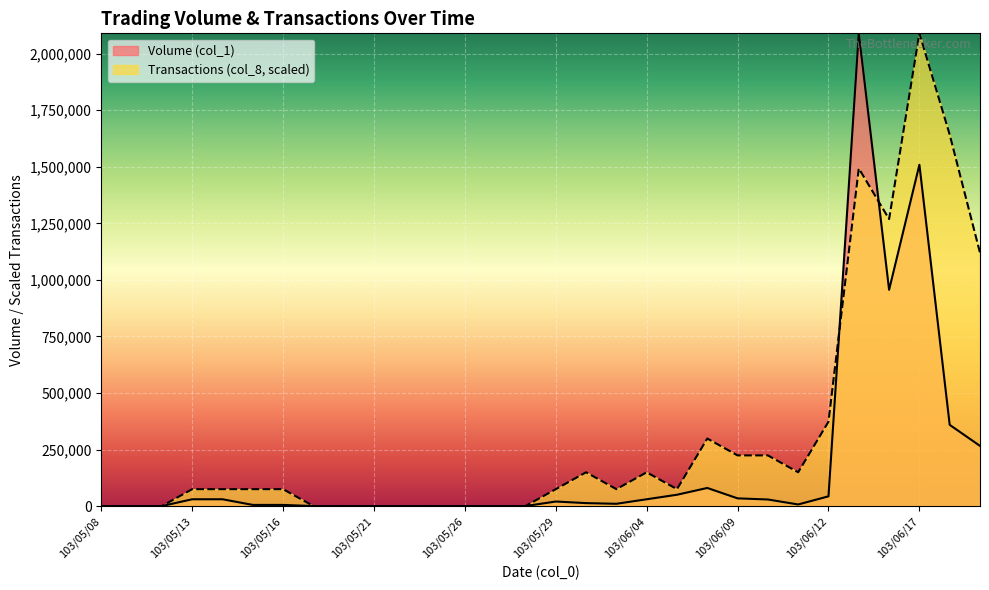

Is the value of Transactions (col_8) at 103/06/17 greater than the value of Volume (col_1) at 103/06/04?

Yes